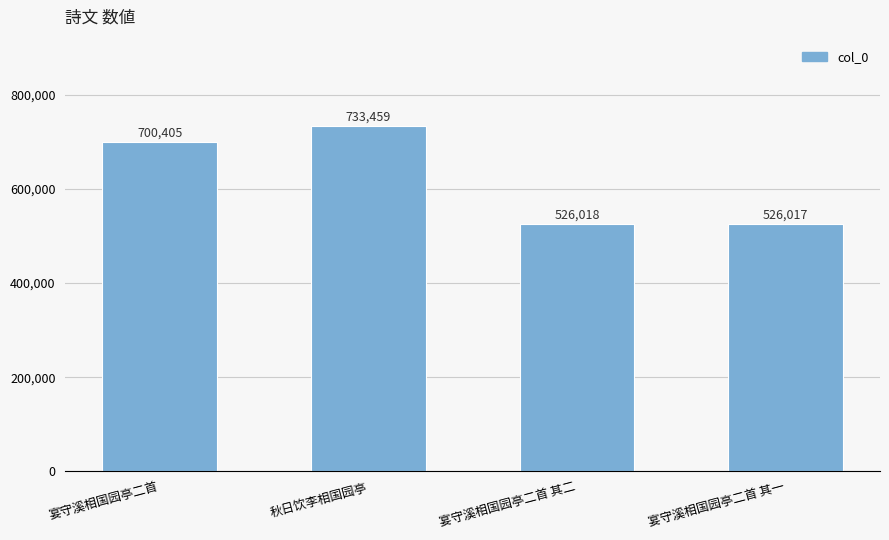

What is the approximate value at 宴守溪相国园亭二首, to the nearest 100?

700400